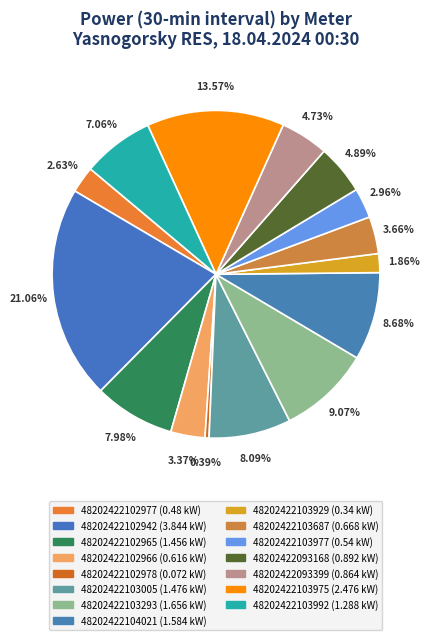

How many segments does this pie chart have?

15